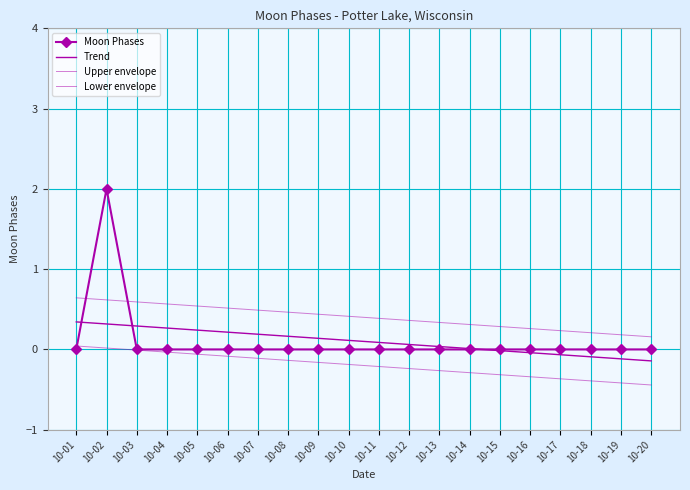

At 10-05, list the series in order from largest to smallest.

Upper envelope, Trend, Moon Phases, Lower envelope